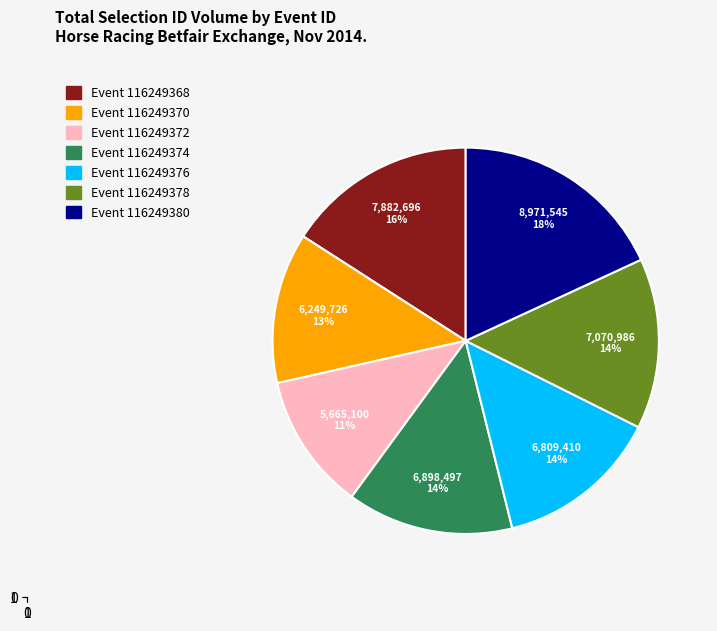

To the nearest percent, what is the average slice percentage?

14%